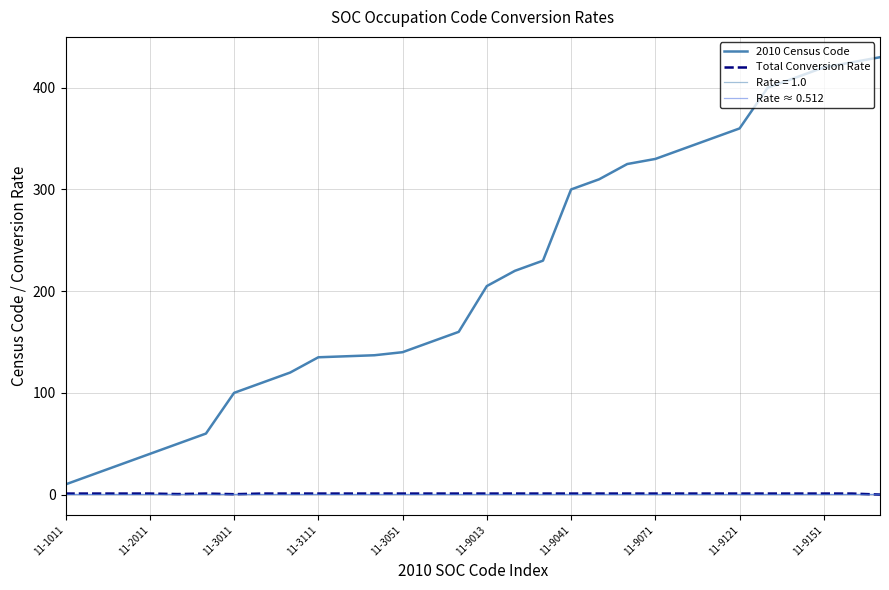

What is the sum of the values at 11-1021 and 11-9071?

350